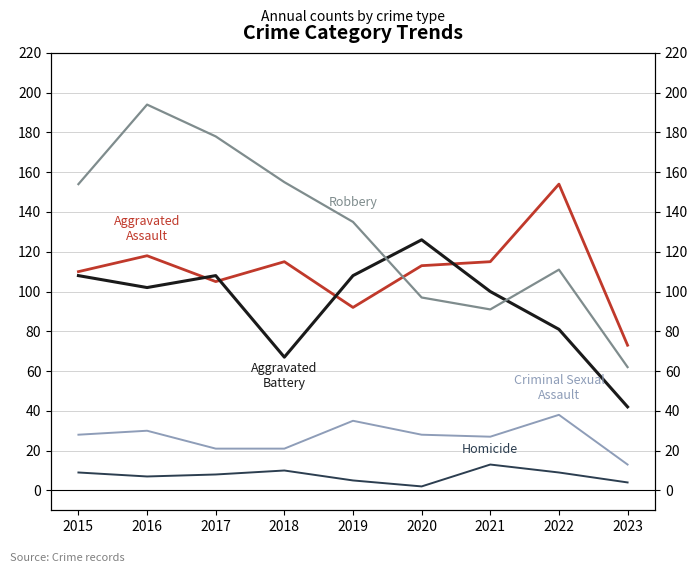

In Robbery, how many points are lower than both neighbors (excluding endpoints)?

1